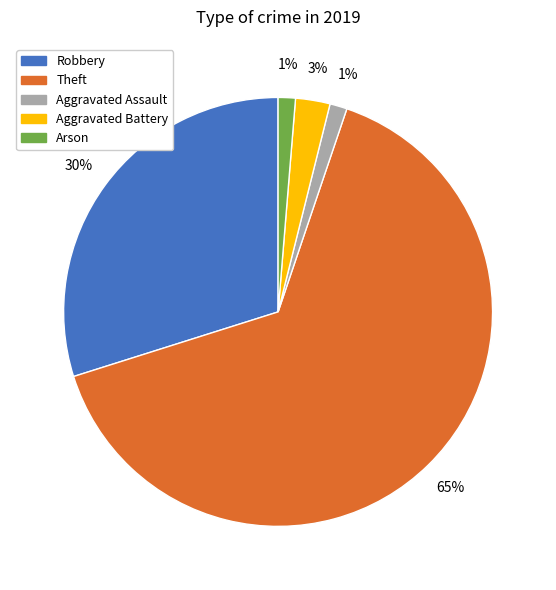

How many segments does this pie chart have?

5